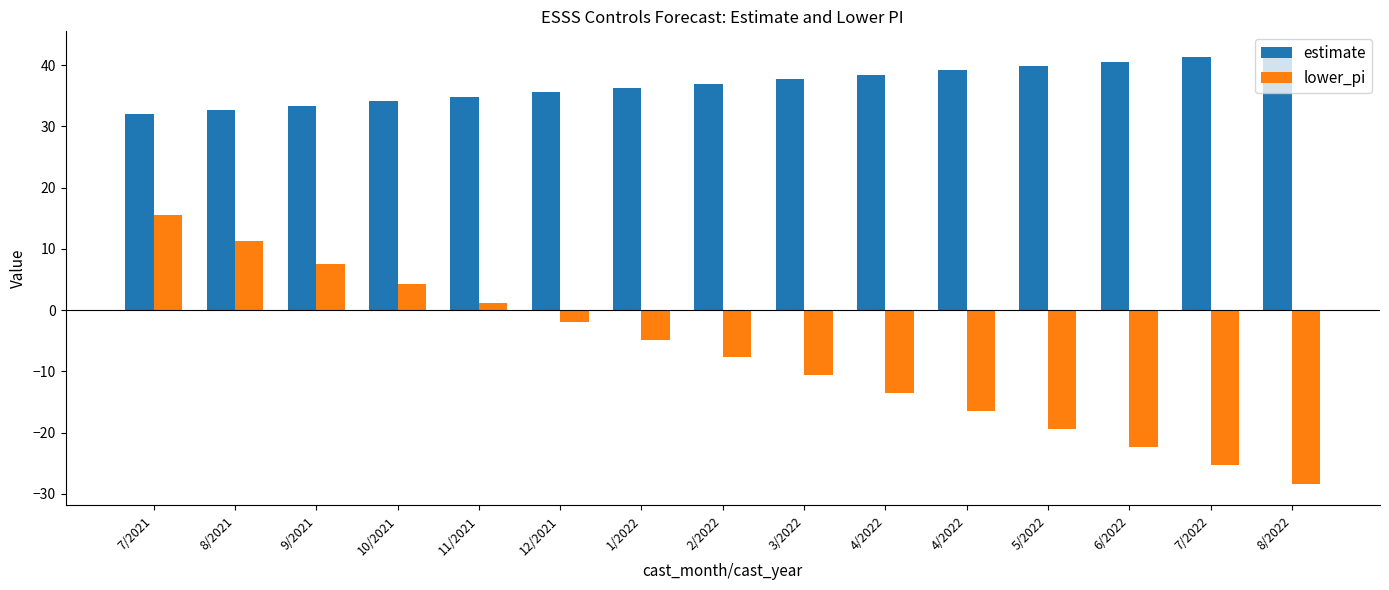

What are all the series names shown in the legend?

estimate, lower_pi